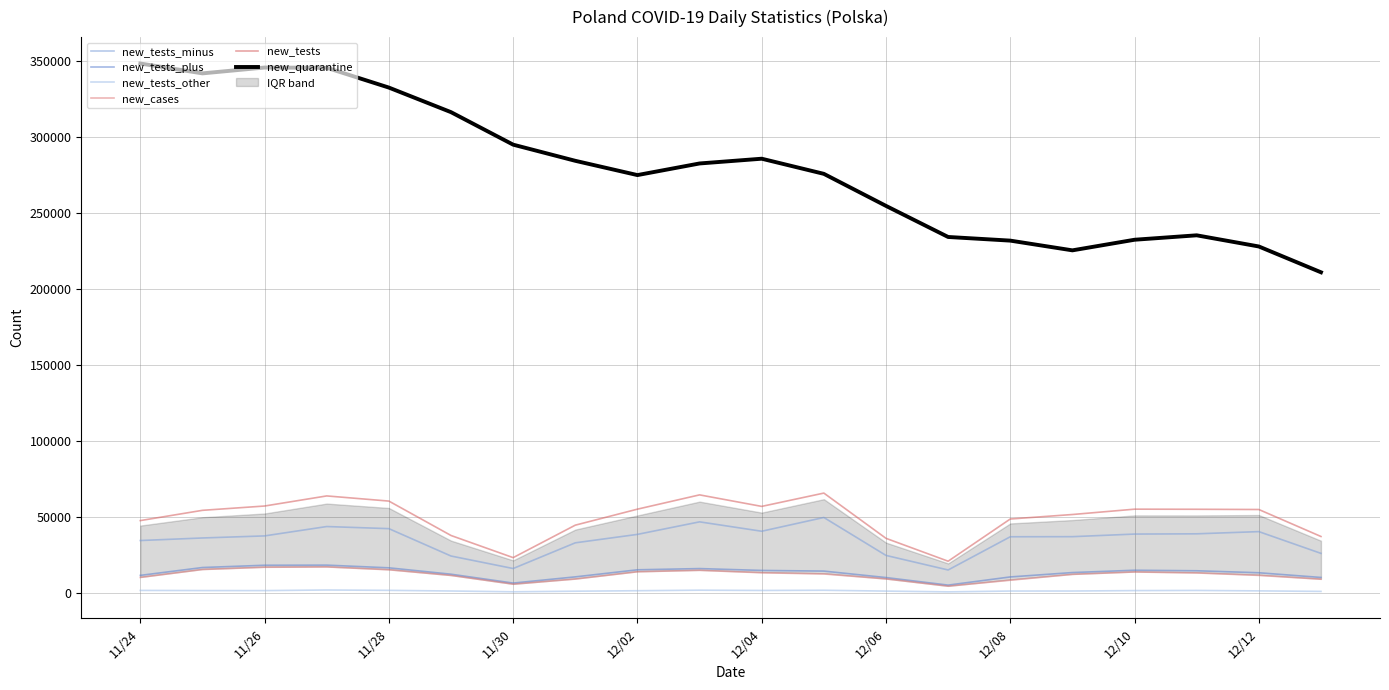

What is the sum of all new_cases values?

236646